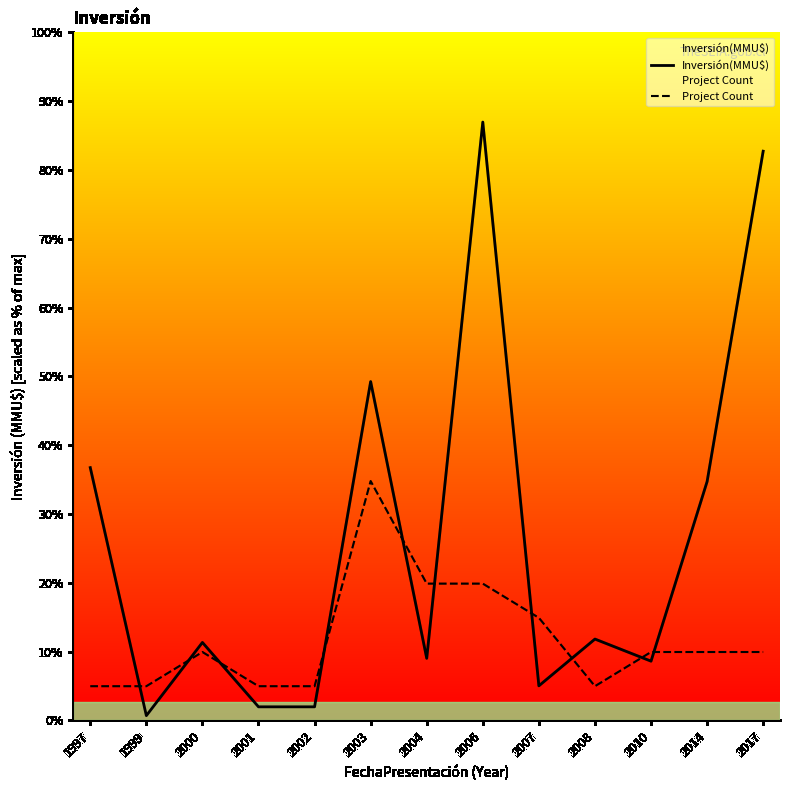

How many series are shown in this chart?

2